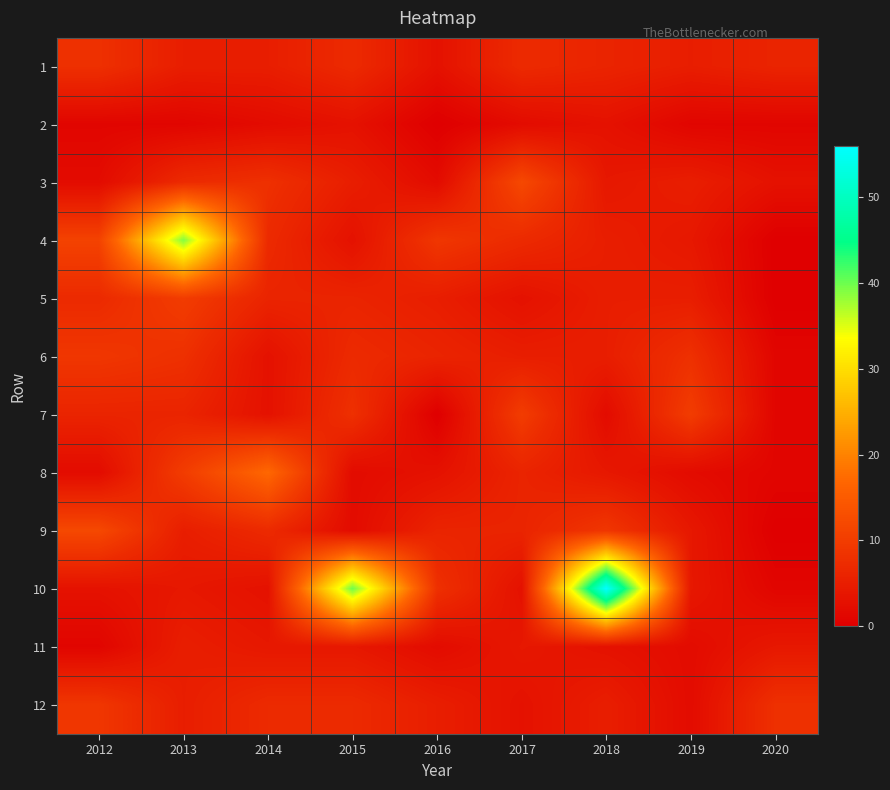

Count the number of data series in this chart.

12